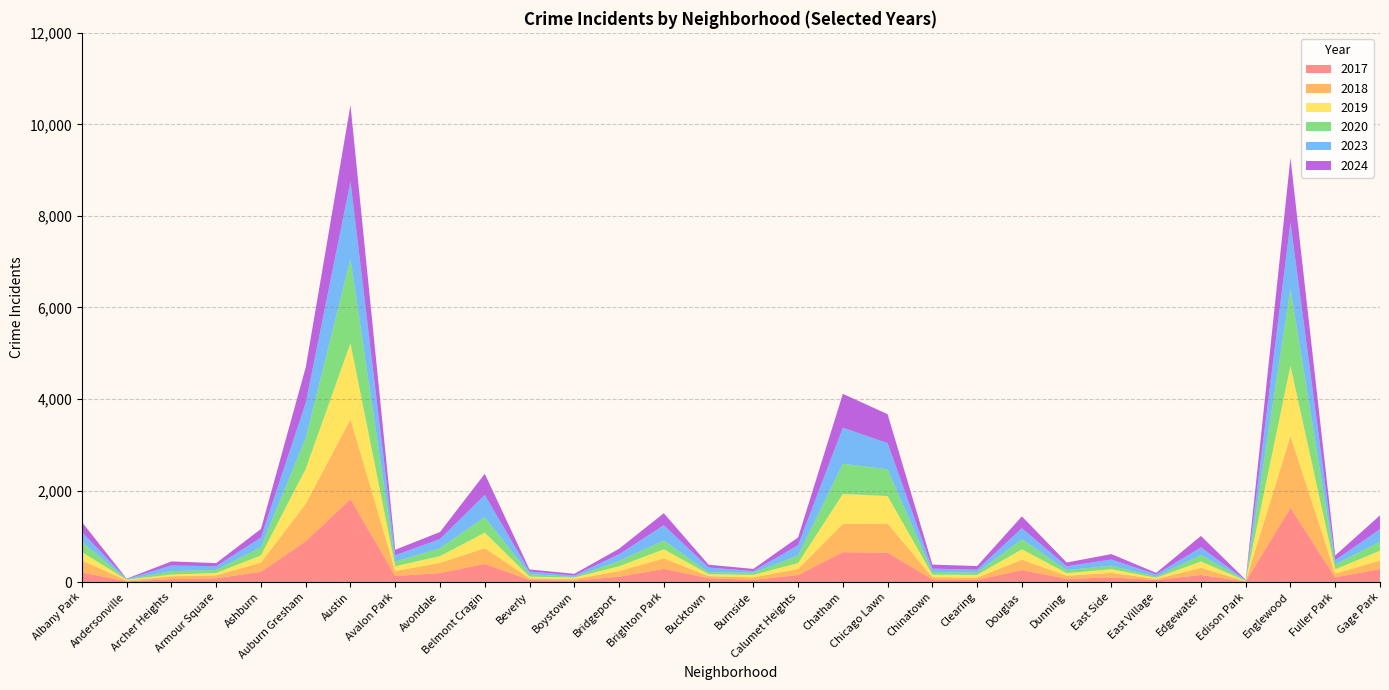

Reading left to right, extract all data points from this chart.

2017: Albany Park=210	Andersonville=14	Archer Heights=63	Armour Square=82	Ashburn=224	Auburn Gresham=890	Austin=1814	Avalon Park=132	Avondale=196	Belmont Cragin=396	Beverly=45	Boystown=32	Bridgeport=116	Brighton Park=288	Bucktown=85	Burnside=46	Calumet Heights=154	Chatham=653	Chicago Lawn=640	Chinatown=58	Clearing=46	Douglas=261	Dunning=69	East Side=101	East Village=44	Edgewater=155	Edison Park=10	Englewood=1621	Fuller Park=102	Gage Park=284
2023: Albany Park=213	Andersonville=9	Archer Heights=123	Armour Square=80	Ashburn=210	Auburn Gresham=765	Austin=1689	Avalon Park=139	Avondale=199	Belmont Cragin=482	Beverly=54	Boystown=32	Bridgeport=145	Brighton Park=333	Bucktown=106	Burnside=36	Calumet Heights=224	Chatham=787	Chicago Lawn=574	Chinatown=75	Clearing=65	Douglas=241	Dunning=85	East Side=136	East Village=53	Edgewater=164	Edison Park=8	Englewood=1444	Fuller Park=93	Gage Park=272
2018: Albany Park=259	Andersonville=19	Archer Heights=63	Armour Square=64	Ashburn=199	Auburn Gresham=818	Austin=1742	Avalon Park=109	Avondale=223	Belmont Cragin=344	Beverly=36	Boystown=33	Bridgeport=121	Brighton Park=230	Bucktown=45	Burnside=56	Calumet Heights=131	Chatham=618	Chicago Lawn=638	Chinatown=48	Clearing=51	Douglas=227	Dunning=68	East Side=101	East Village=23	Edgewater=155	Edison Park=8	Englewood=1569	Fuller Park=81	Gage Park=188
2020: Albany Park=225	Andersonville=8	Archer Heights=75	Armour Square=68	Ashburn=181	Auburn Gresham=675	Austin=1844	Avalon Park=102	Avondale=175	Belmont Cragin=341	Beverly=57	Boystown=14	Bridgeport=118	Brighton Park=192	Bucktown=40	Burnside=47	Calumet Heights=167	Chatham=660	Chicago Lawn=584	Chinatown=57	Clearing=50	Douglas=222	Dunning=66	East Side=77	East Village=23	Edgewater=144	Edison Park=5	Englewood=1688	Fuller Park=106	Gage Park=200
2024: Albany Park=221	Andersonville=7	Archer Heights=90	Armour Square=68	Ashburn=187	Auburn Gresham=776	Austin=1669	Avalon Park=120	Avondale=153	Belmont Cragin=463	Beverly=46	Boystown=37	Bridgeport=121	Brighton Park=262	Bucktown=61	Burnside=48	Calumet Heights=170	Chatham=740	Chicago Lawn=632	Chinatown=88	Clearing=79	Douglas=257	Dunning=82	East Side=118	East Village=33	Edgewater=250	Edison Park=11	Englewood=1414	Fuller Park=104	Gage Park=302
2019: Albany Park=185	Andersonville=17	Archer Heights=37	Armour Square=52	Ashburn=159	Auburn Gresham=766	Austin=1664	Avalon Park=104	Avondale=147	Belmont Cragin=340	Beverly=38	Boystown=32	Bridgeport=107	Brighton Park=199	Bucktown=42	Burnside=54	Calumet Heights=130	Chatham=655	Chicago Lawn=600	Chinatown=55	Clearing=59	Douglas=227	Dunning=57	East Side=78	East Village=25	Edgewater=140	Edison Park=8	Englewood=1536	Fuller Park=96	Gage Park=212